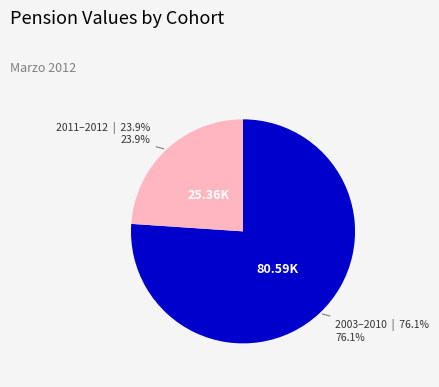

Is there any slice that represents more than half of the pie?

Yes